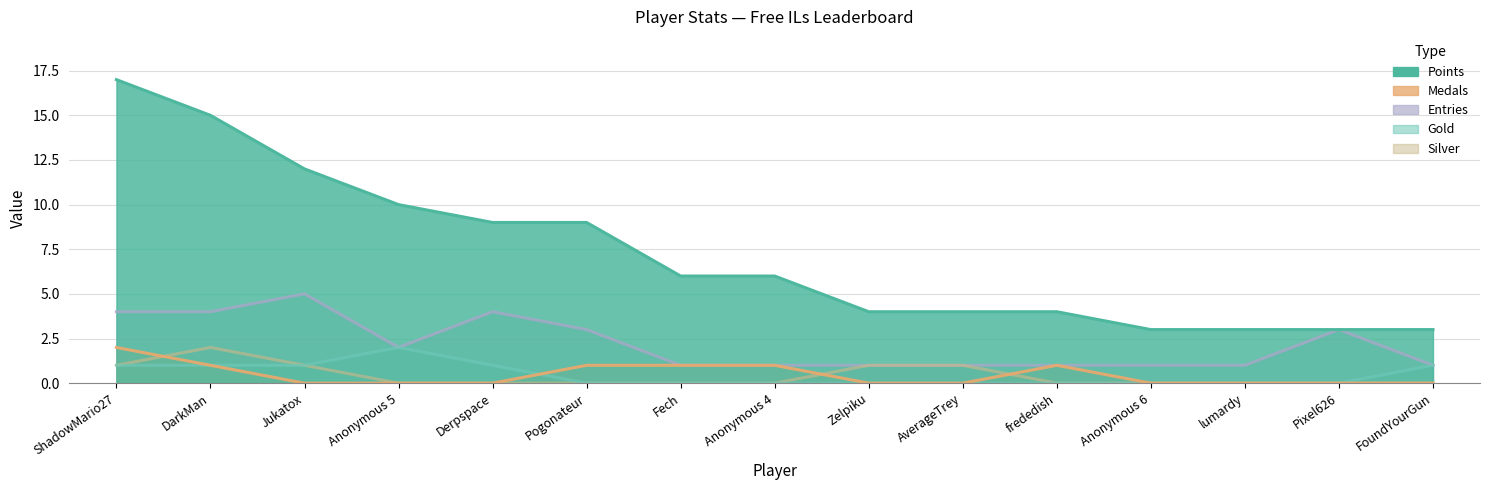

What is the sum of all Silver values?

6